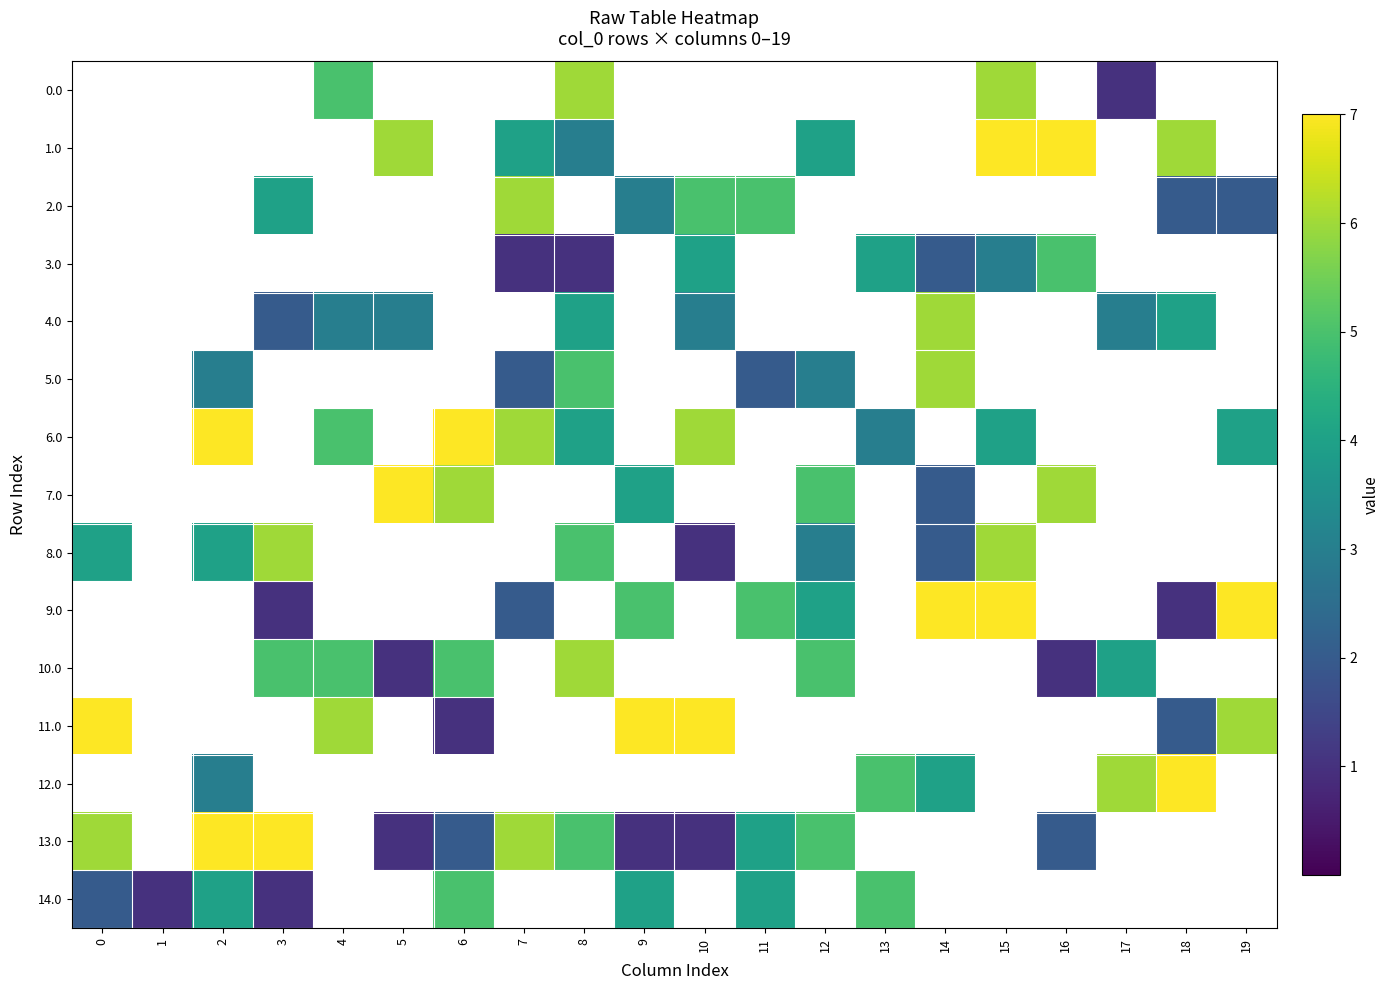

Between 3 and 7, which is larger?

7